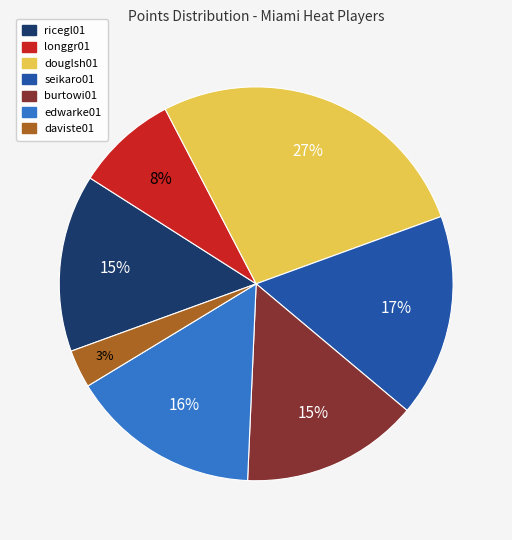

To the nearest percent, what percentage of the pie is ricegl01?

15%